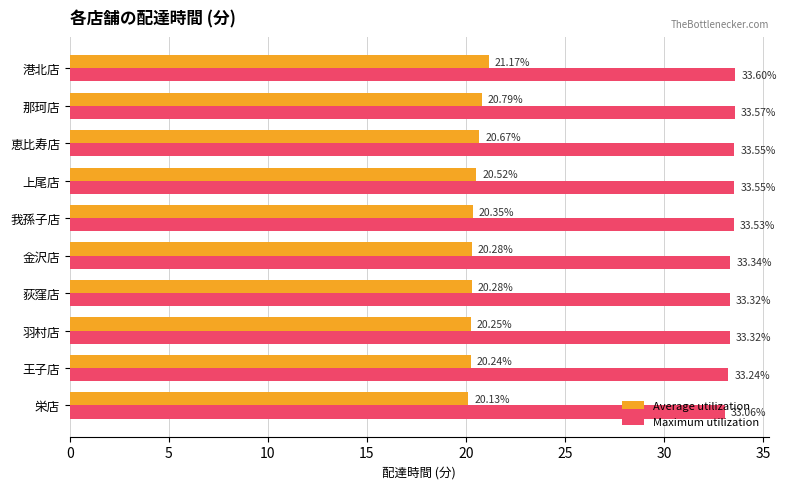

What is the sum of all Average utilization values?

204.7